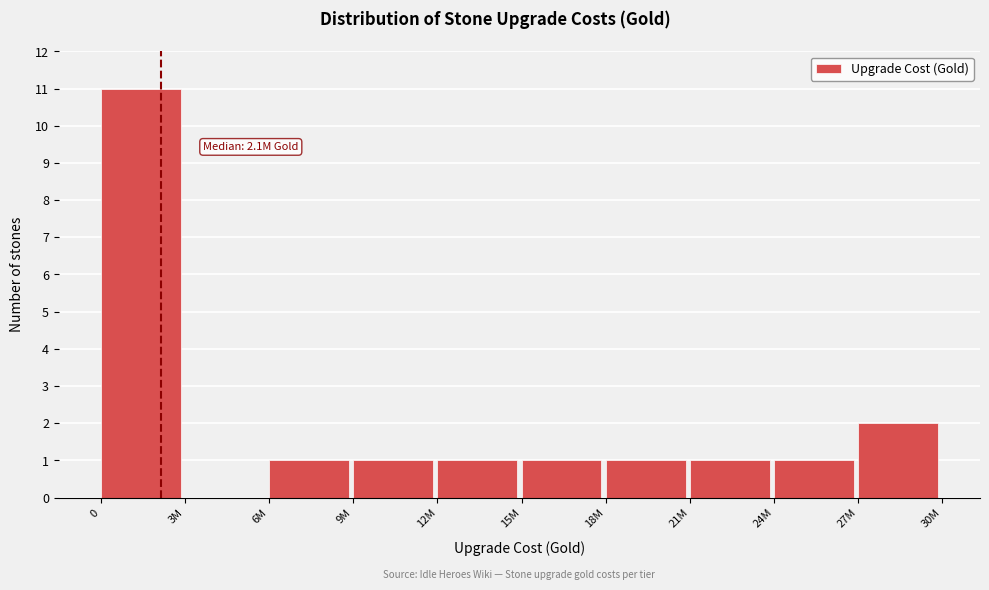

Reading right to left, transcribe all the data shown in this chart.

27M=2	24M=1	21M=1	18M=1	15M=1	12M=1	9M=1	6M=1	3M=0	0=11